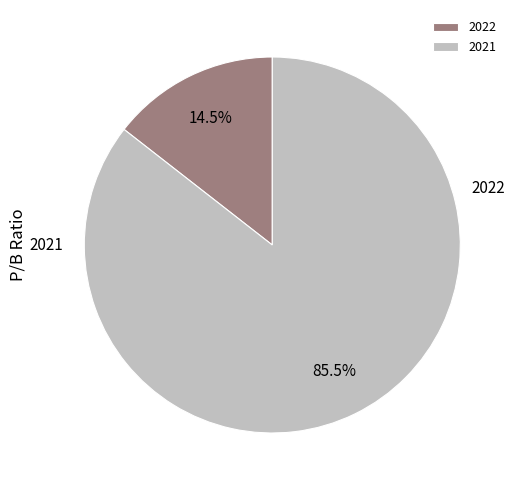

Is it true that 2021 is 86% of the pie?

True